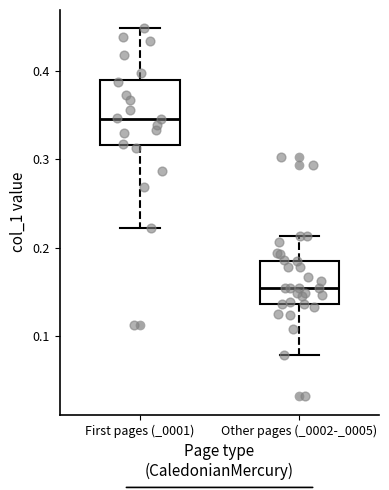

Which box is the tallest, from its lower edge to its upper edge?

First pages (_0001)